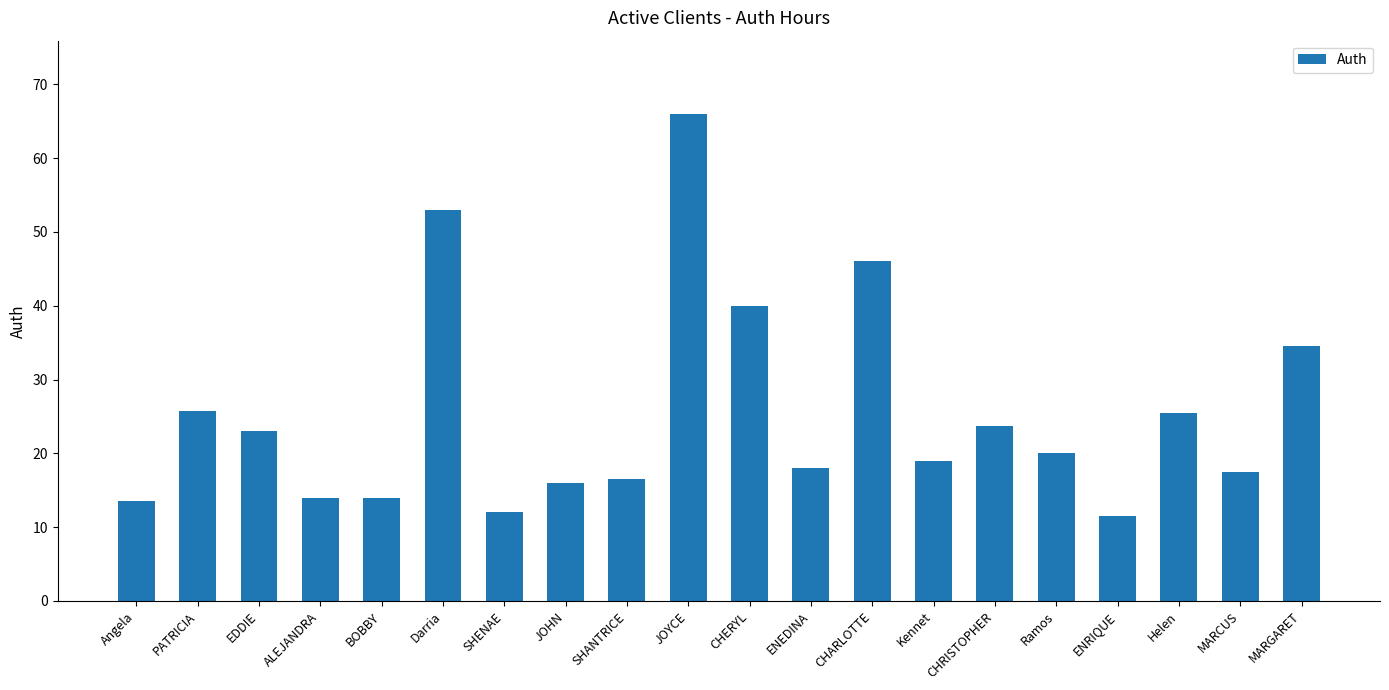

What is the sum of the values at Darria and MARCUS?

70.5